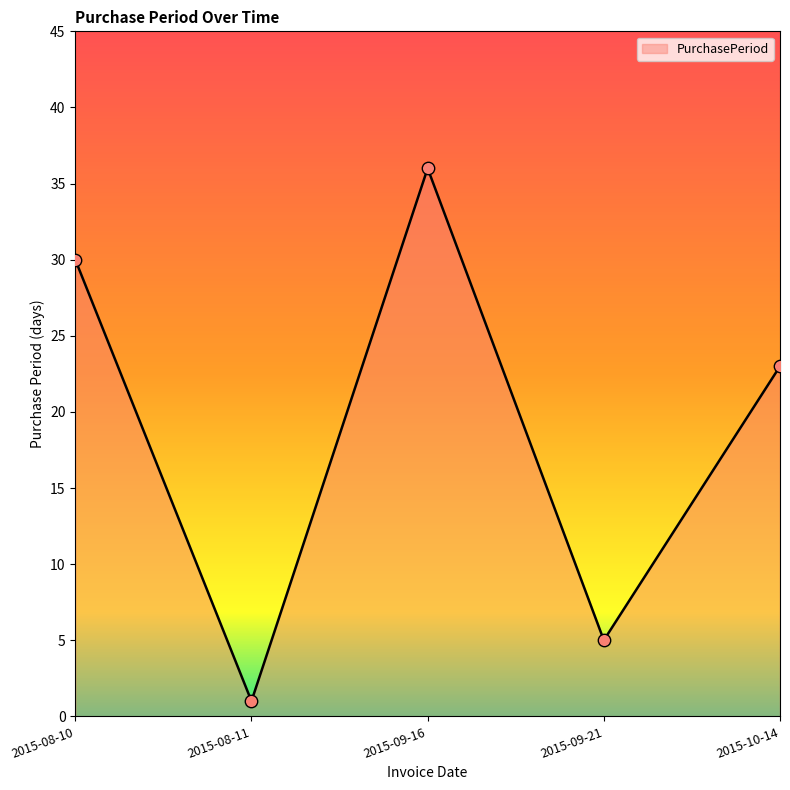

Between 2015-10-14 and 2015-08-10, which is larger?

2015-08-10